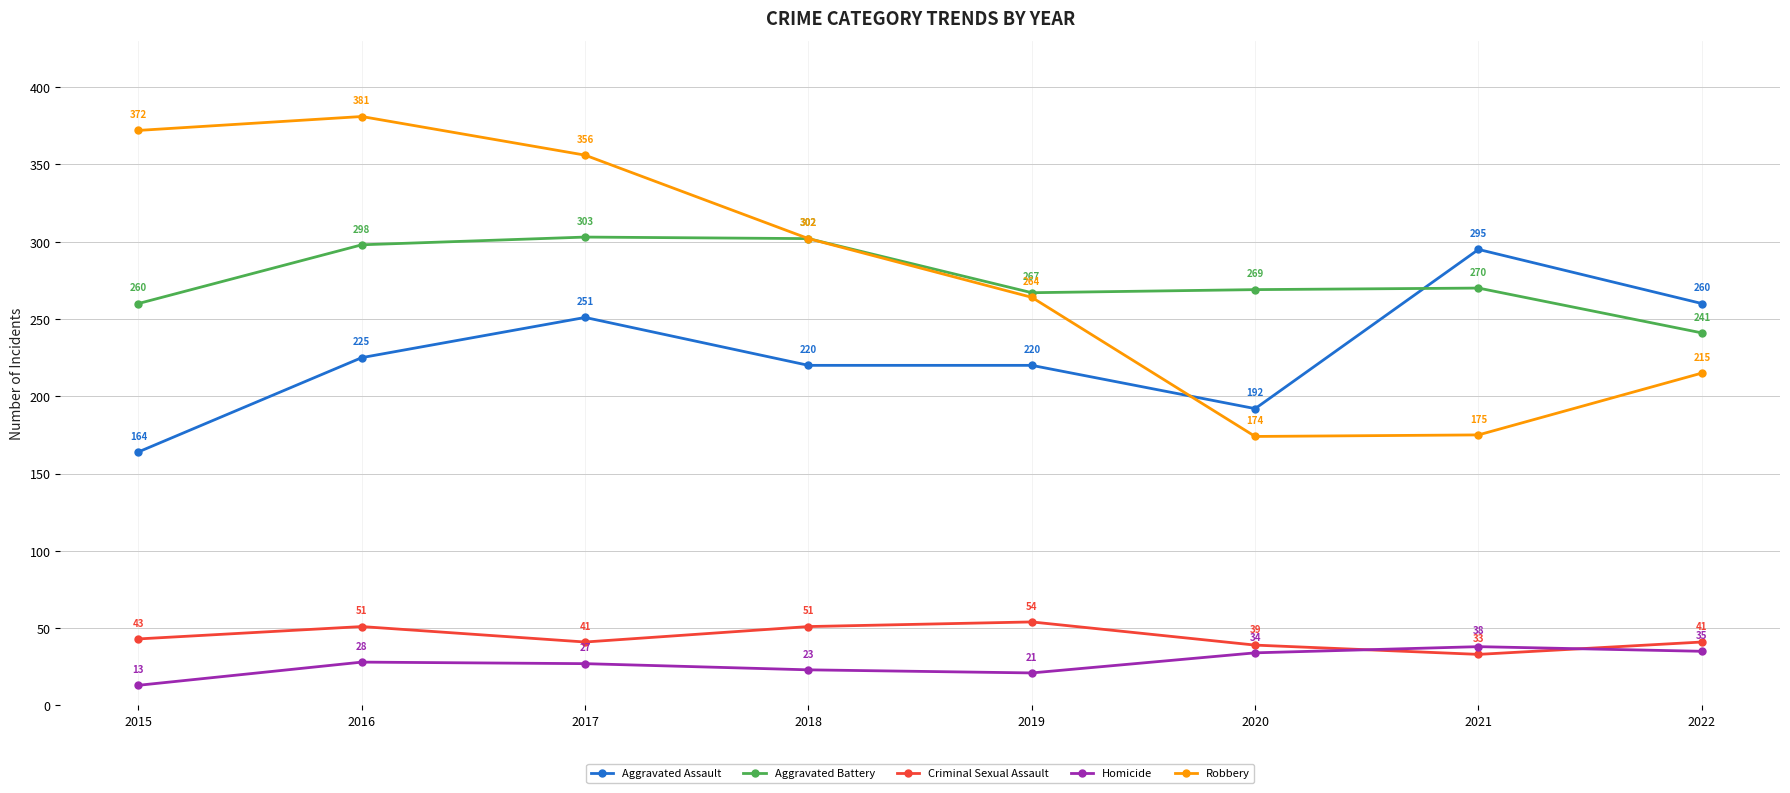

How many series are shown in this chart?

5